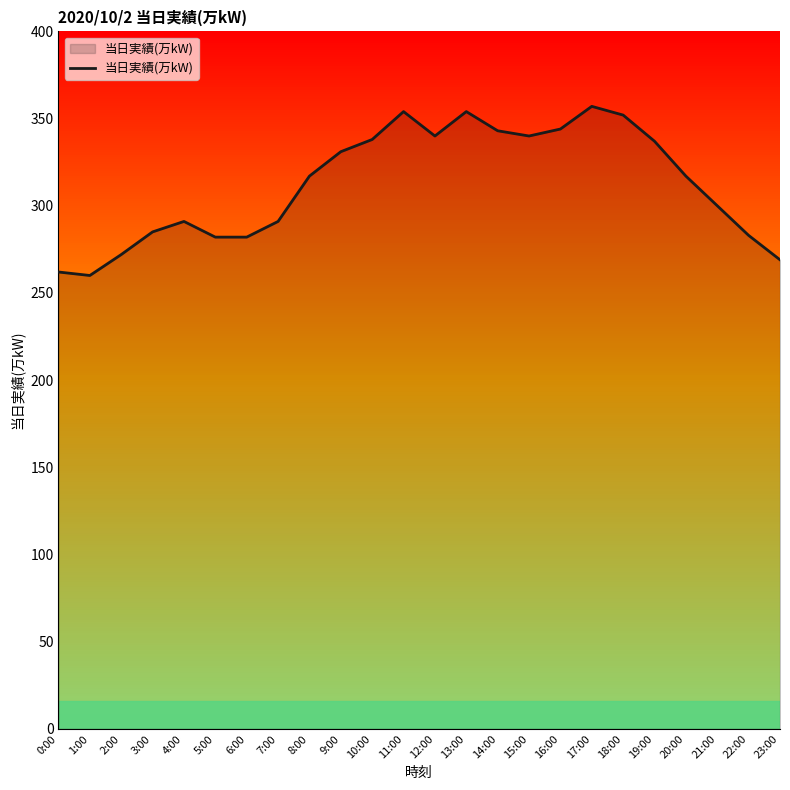

Is it true that the value at 22:00 is 283?

True